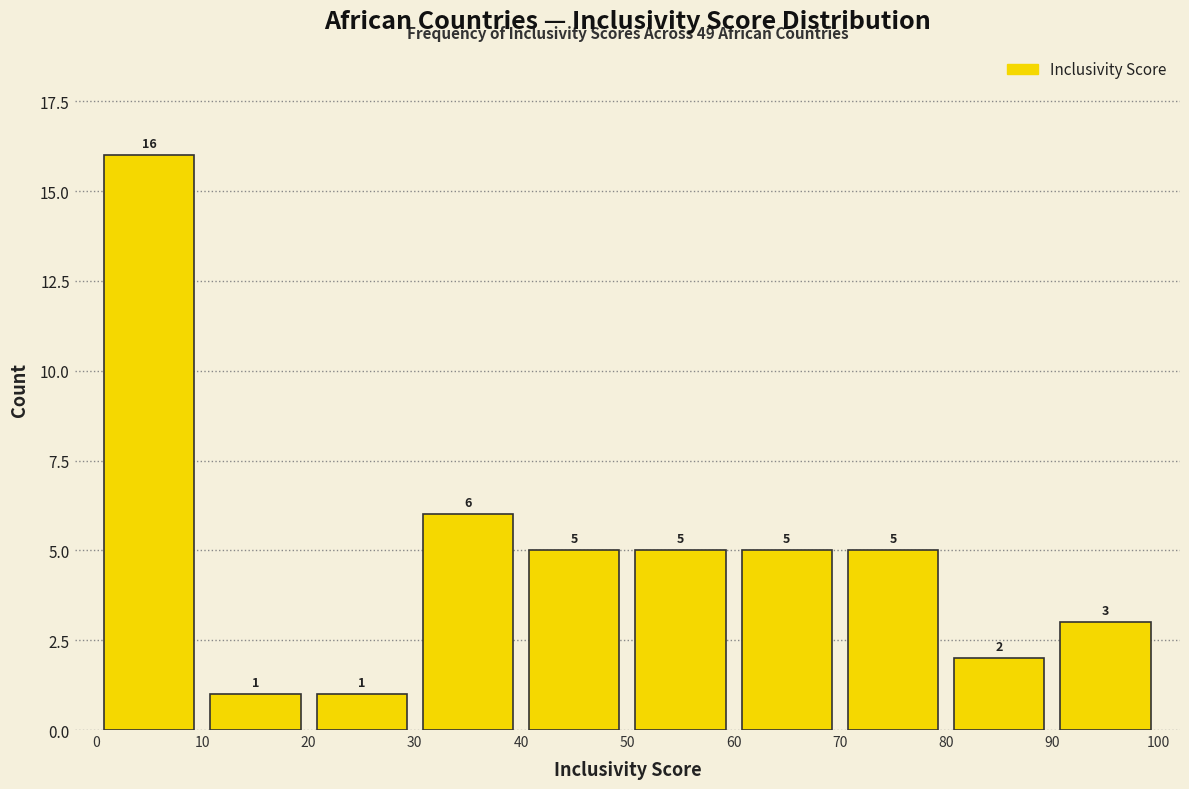

What is the height of the bar covering 70 to 80 on the x-axis?

5